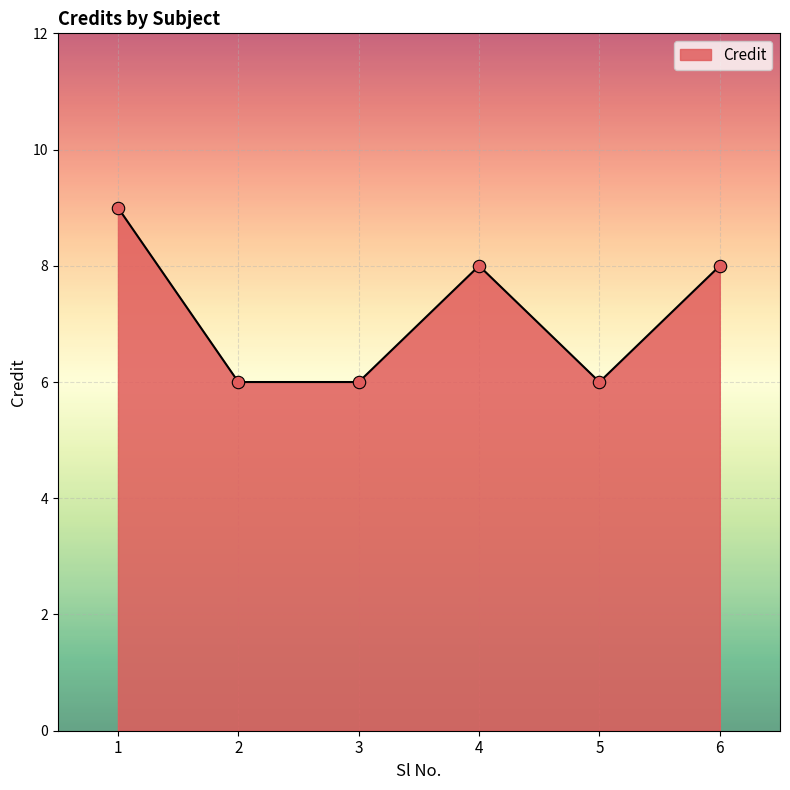

Which has a higher value, 2 or 6?

6